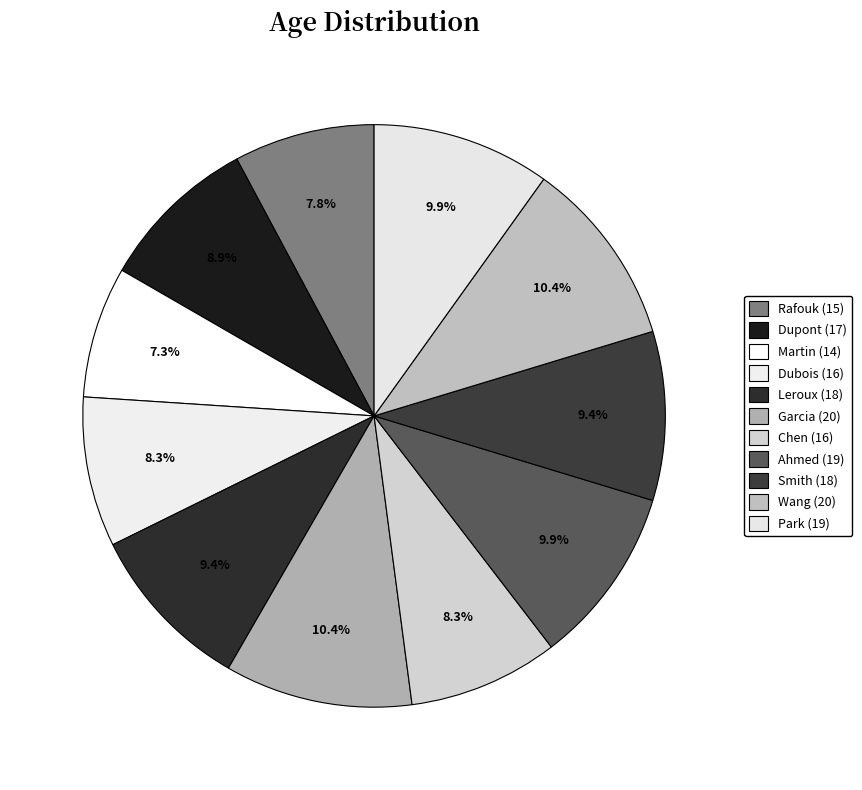

True or false: Smith (18) accounts for 17% of the total.

False